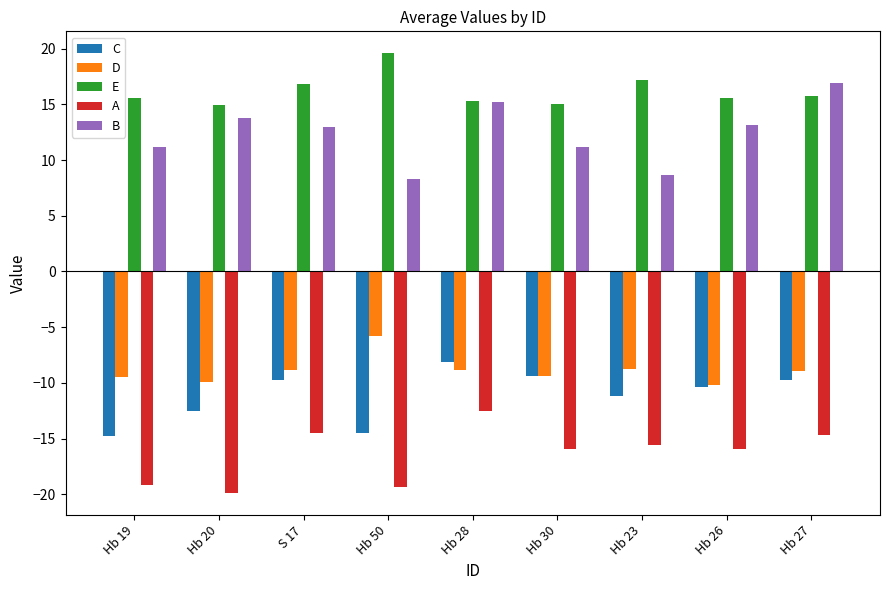

The value of C at Hb 26 is -10.4. True or false?

True